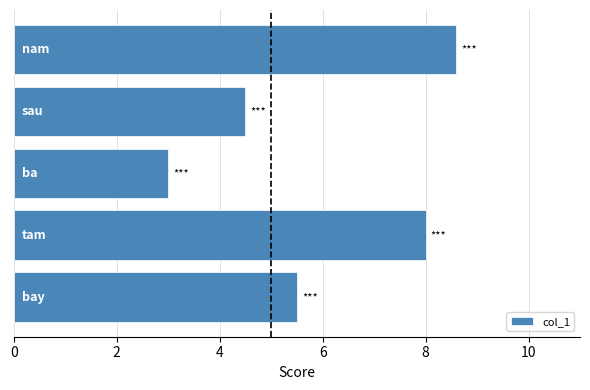

What is the average value?

5.9